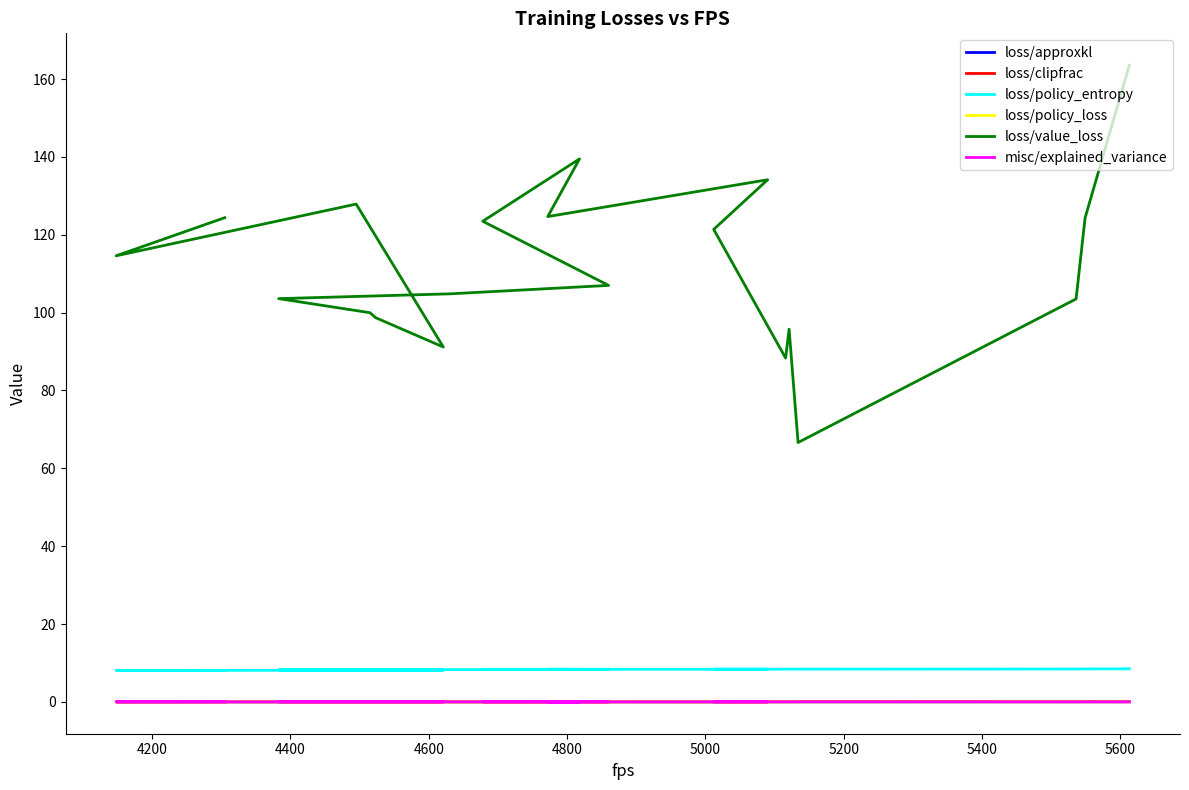

At which category does loss/approxkl reach its first local valley?

4800